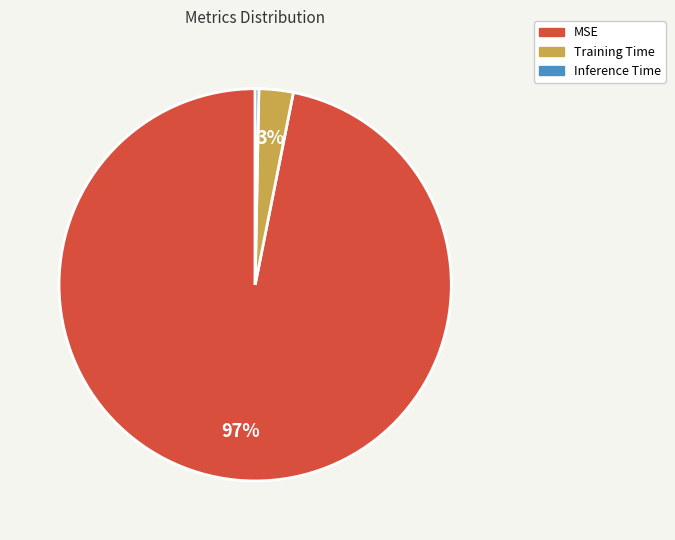

To the nearest percent, what is the difference between the largest and smallest slice percentages?

97%